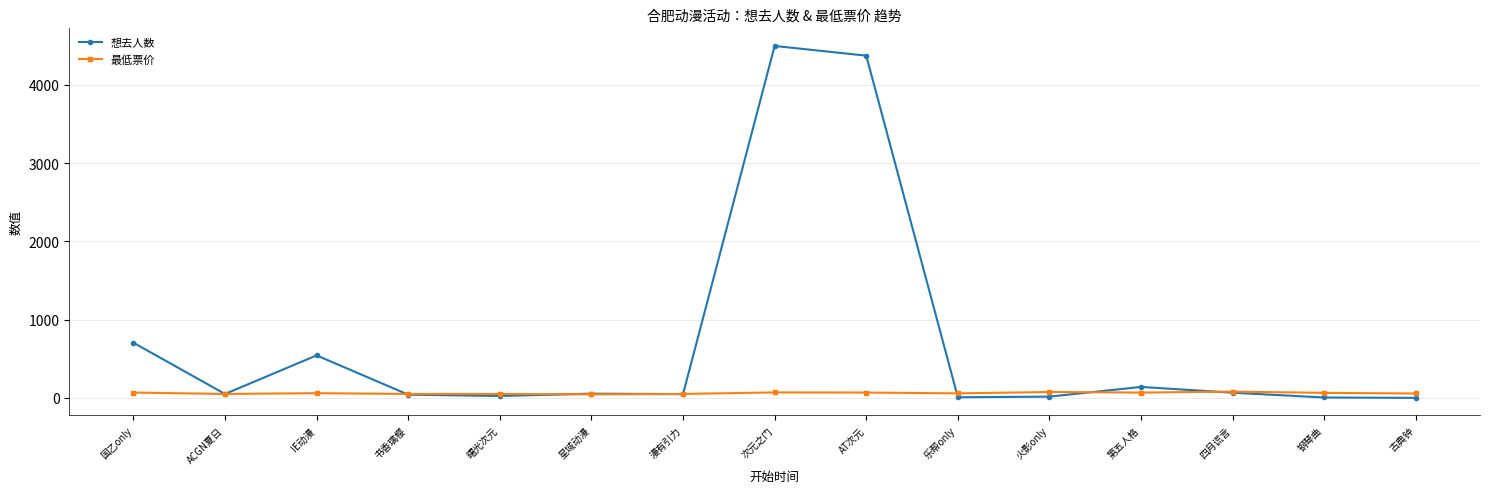

What is the label of the 4th point from the left?

书香璃樱